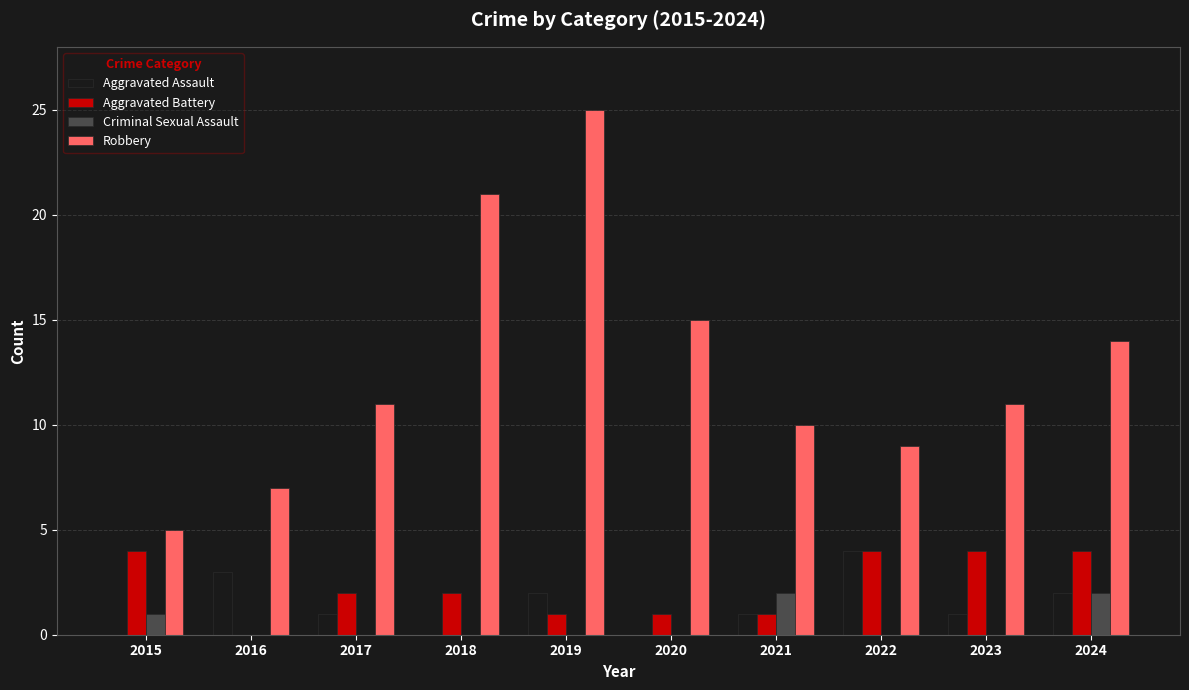

Does the chart contain stacked bars?

No